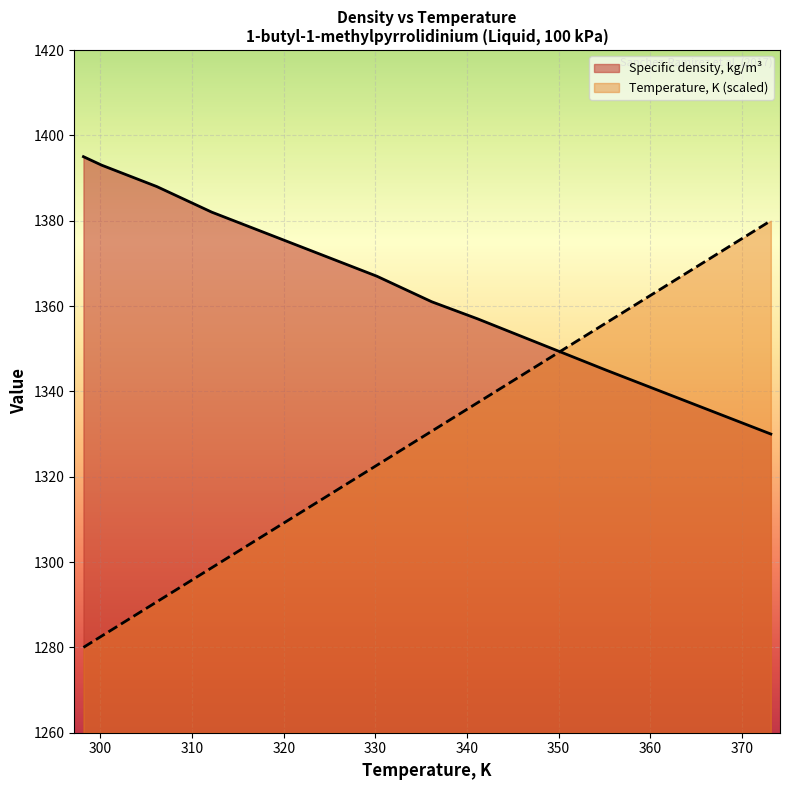

What is the difference between the highest and lowest values at 341.15?

19.7